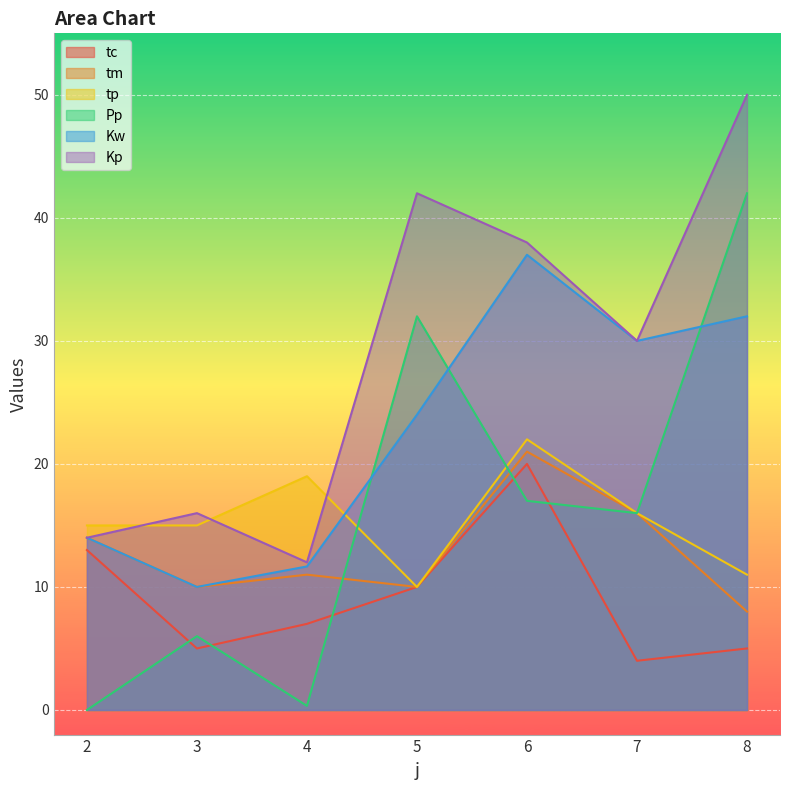

What is the difference between the maximum and second lowest values in the Pp series?

41.7